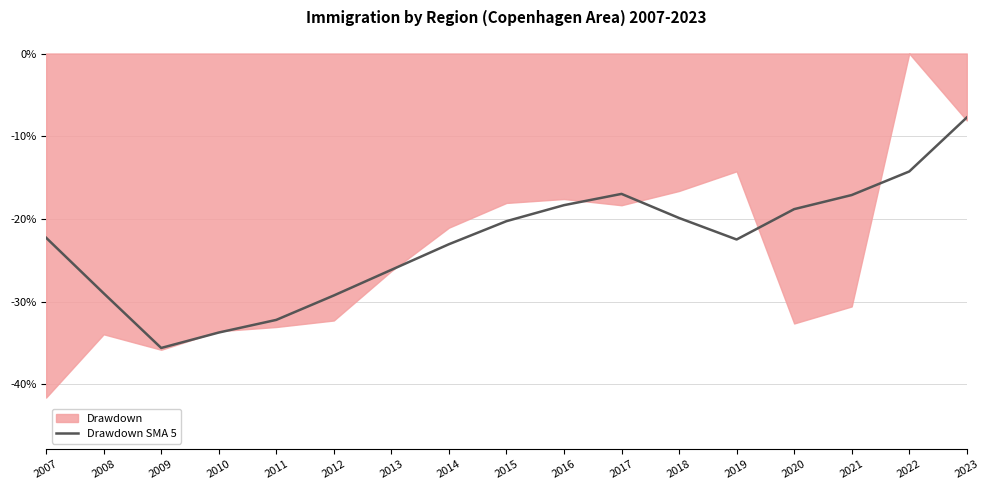

Reading left to right, what are all the values shown in this chart?

2007=-22.3	2008=-29.0	2009=-35.6	2010=-33.7	2011=-32.2	2012=-29.2	2013=-26.1	2014=-23.0	2015=-20.3	2016=-18.3	2017=-17.0	2018=-19.9	2019=-22.5	2020=-18.8	2021=-17.1	2022=-14.3	2023=-7.7